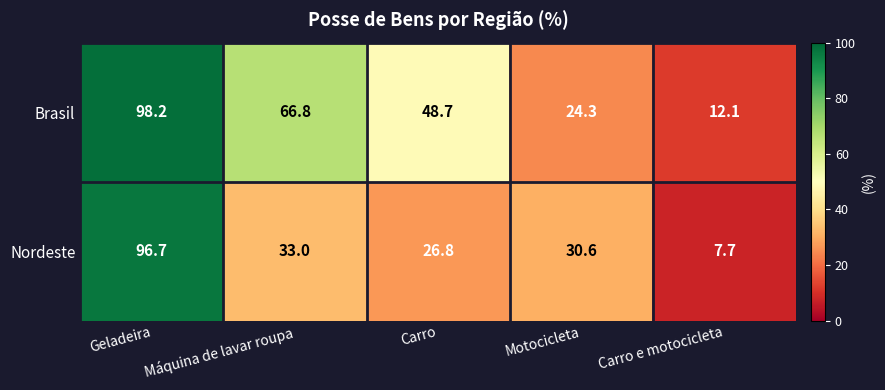

The value of Nordeste at Carro e motocicleta is 2.6. True or false?

False